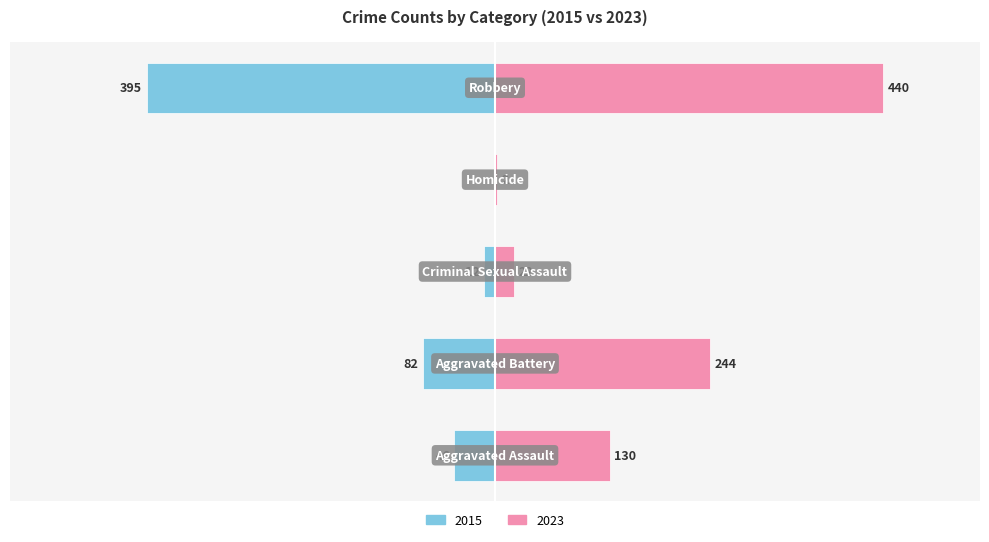

What is the difference between the 2023 values at Aggravated Assault and Criminal Sexual Assault?

108